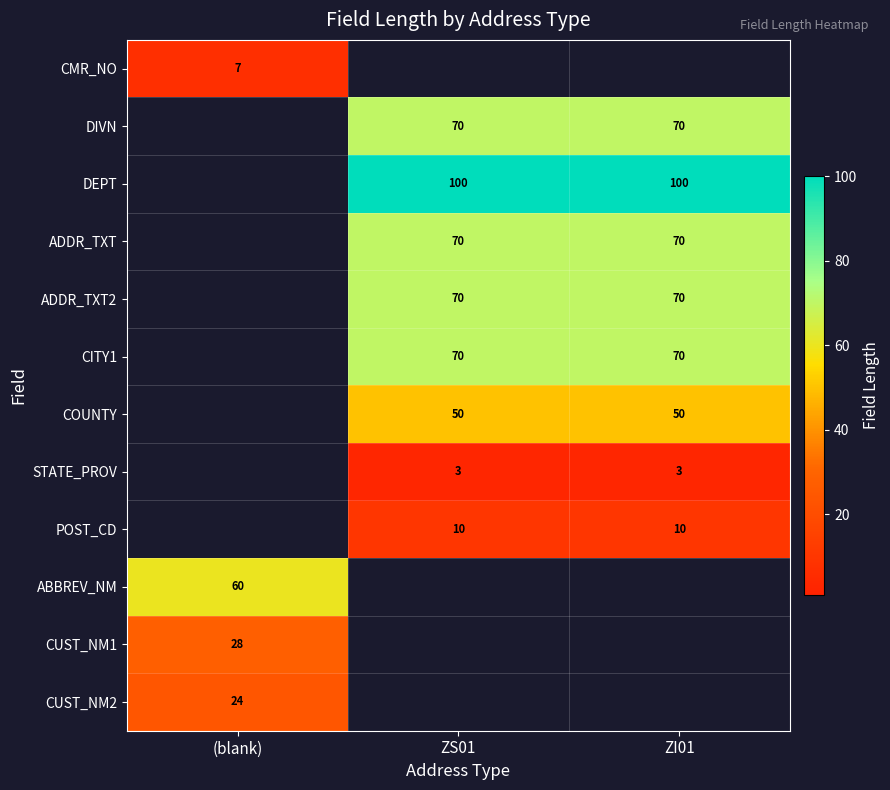

Is the value of DIVN at ZI01 greater than the value of DEPT at ZS01?

No